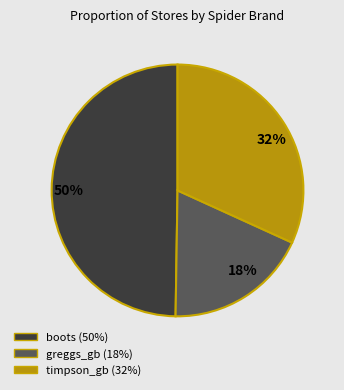

Between boots and greggs_gb, which is larger?

boots